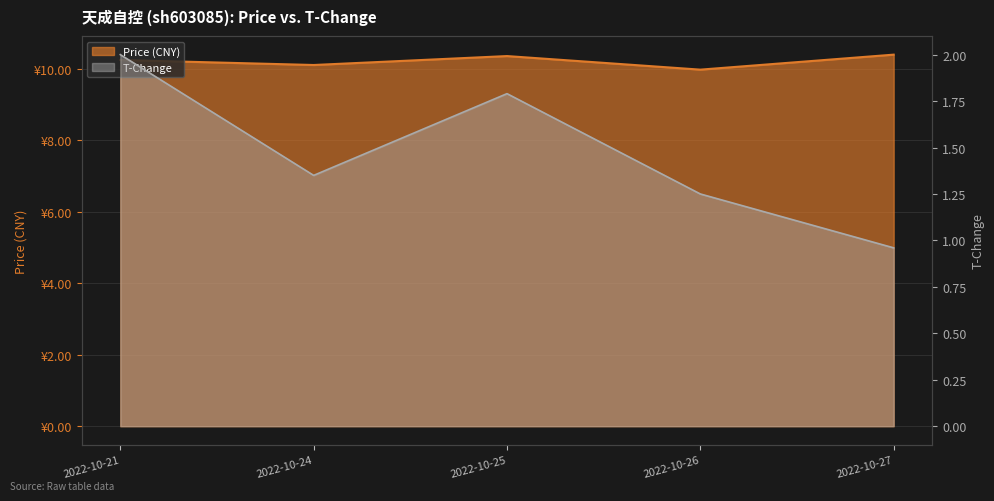

Reading left to right, transcribe all the data shown in this chart.

Price (CNY): 10.2	10.1	10.4	10.0	10.4
t_change: 2.0	1.4	1.8	1.2	1.0